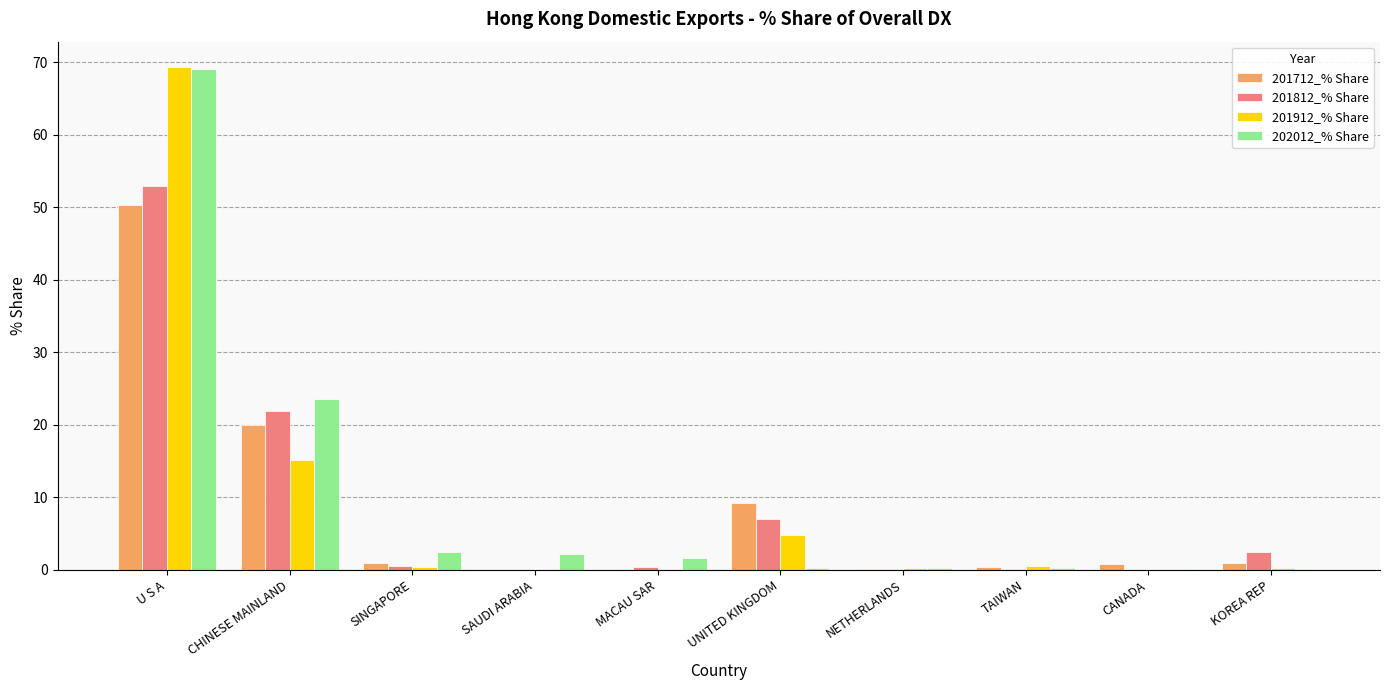

How many series are shown in this chart?

4